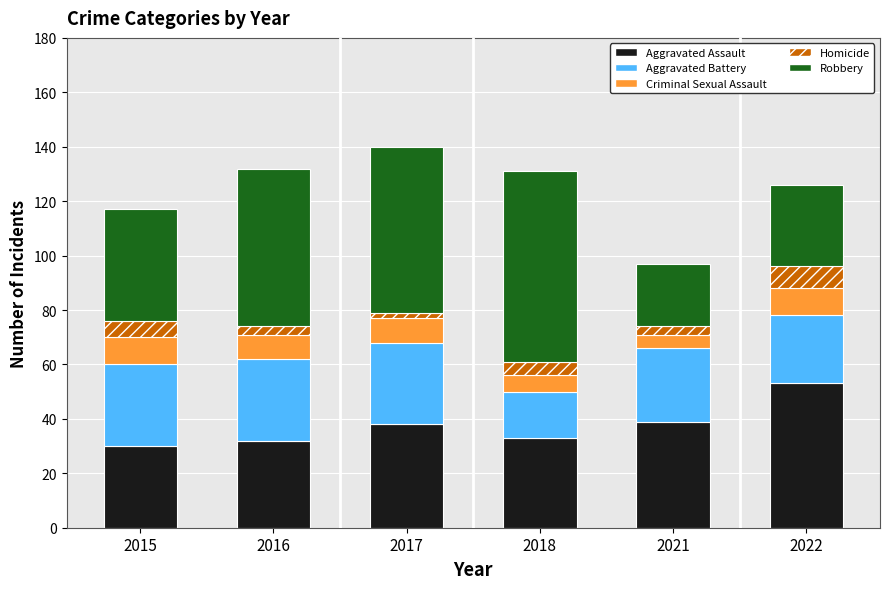

How many bars are there in total?

6